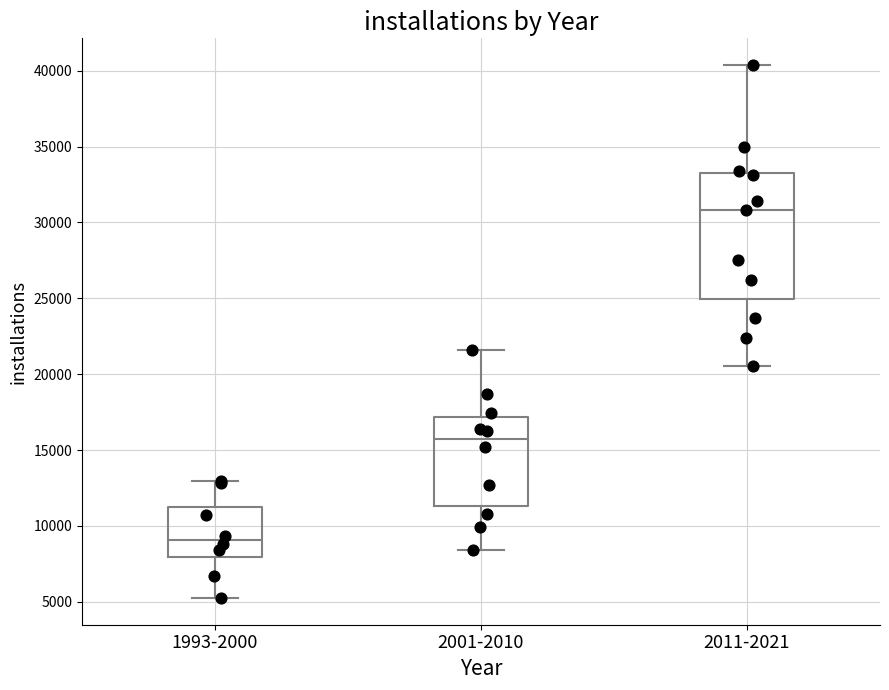

Reading left to right, transcribe this box plot: for each box, give where its median line is, the range the box spans, and where its two whiskers end, as read against the y-axis. The values are not printed on the chart, so give them approximately, as read against the axis.

1993-2000: median 9000, box 8000 to 11500, whiskers 5000 to 13000
2001-2010: median 15500, box 11500 to 17000, whiskers 8500 to 21500
2011-2021: median 31000, box 25000 to 33500, whiskers 20500 to 40500